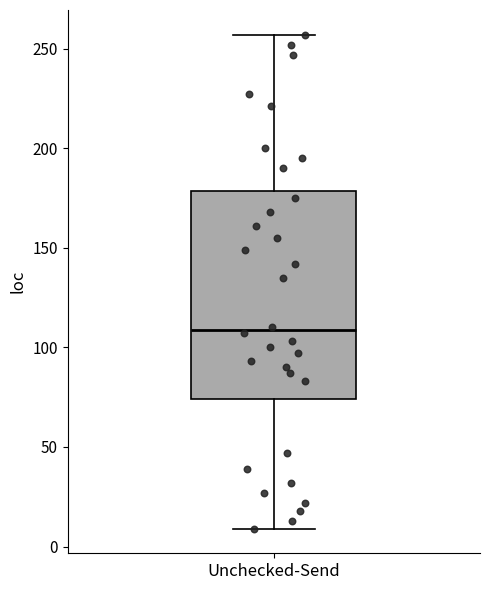

Transcribe this box plot: give where the median line is, the range the box spans, and where the two whiskers end, as read against the y-axis. The values are not printed on the chart, so give them approximately, as read against the axis.

median 110, box 75 to 180, whiskers 10 to 255